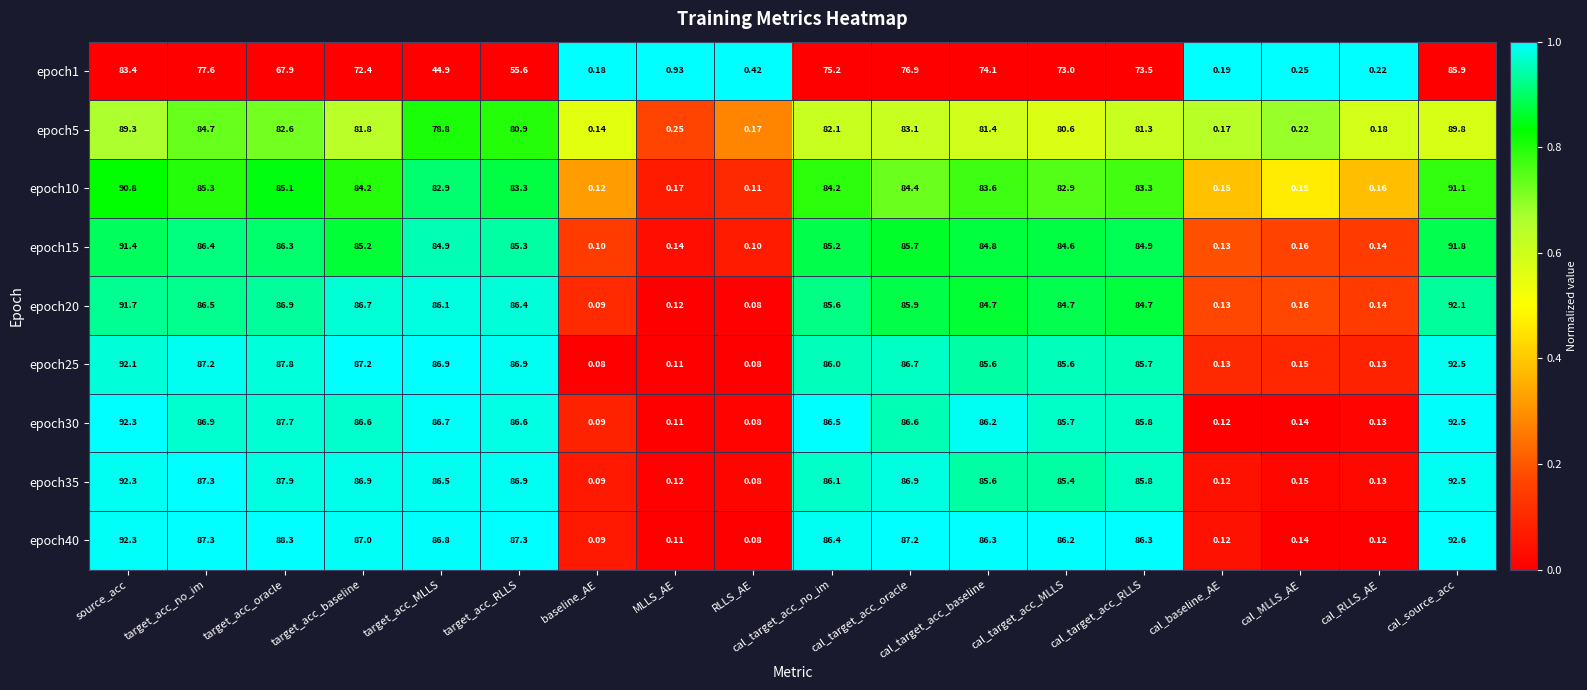

Where is epoch15 nearest to the value 45?

cal_target_acc_MLLS